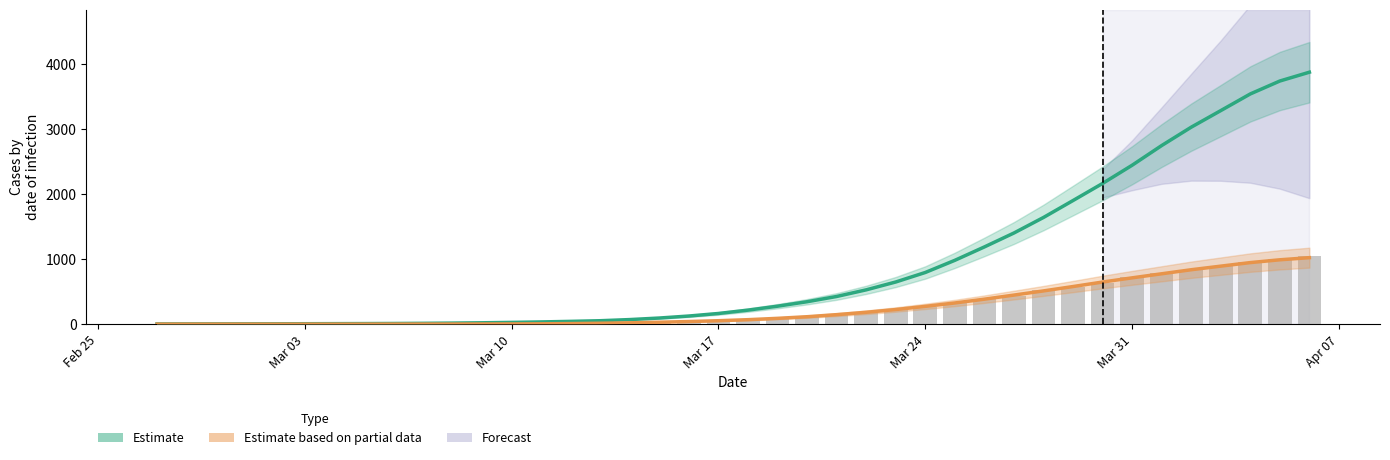

True or false: 1 (trend) has a value of 244.1 at Mar 17.

False